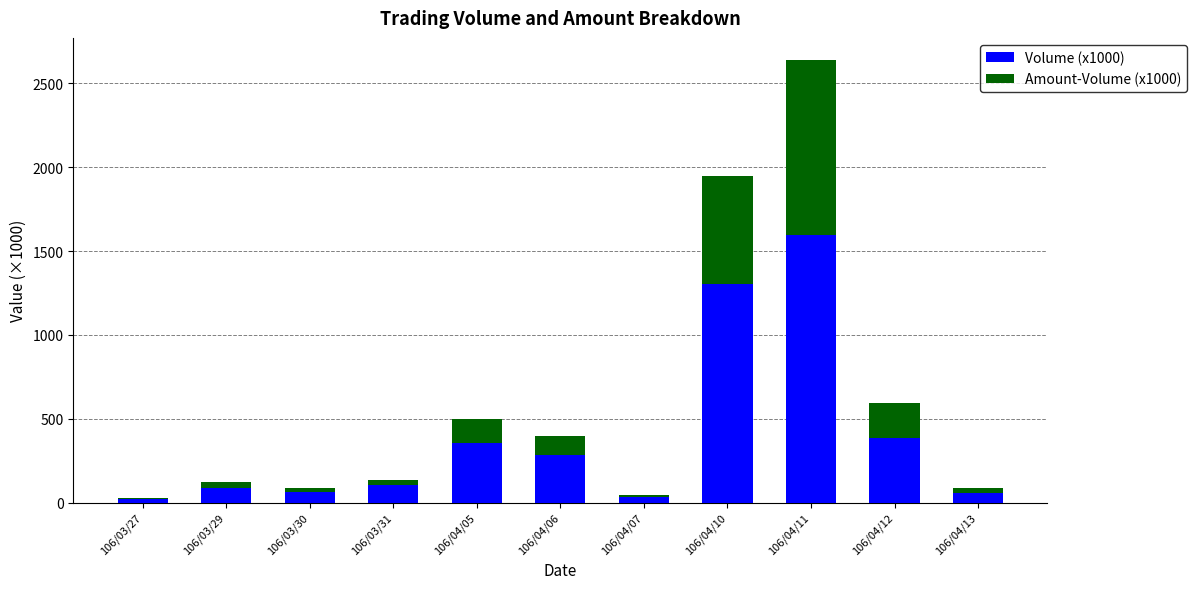

At which label does Volume (x1000) reach its peak?

106/04/11